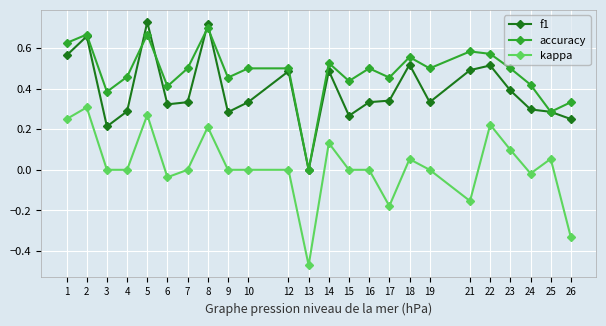

Which category has the lowest value across all series?

13